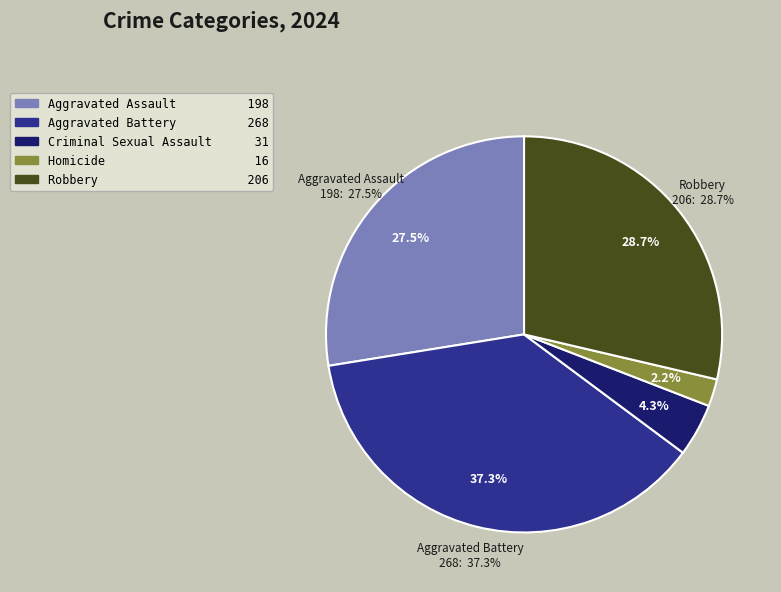

Approximately how many times larger is the value at Robbery compared to Homicide?

12.9